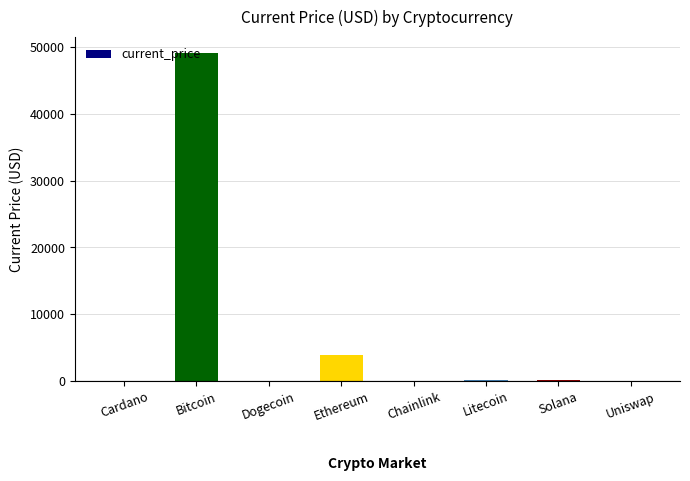

Are the bars grouped side by side (vs. stacked)?

No